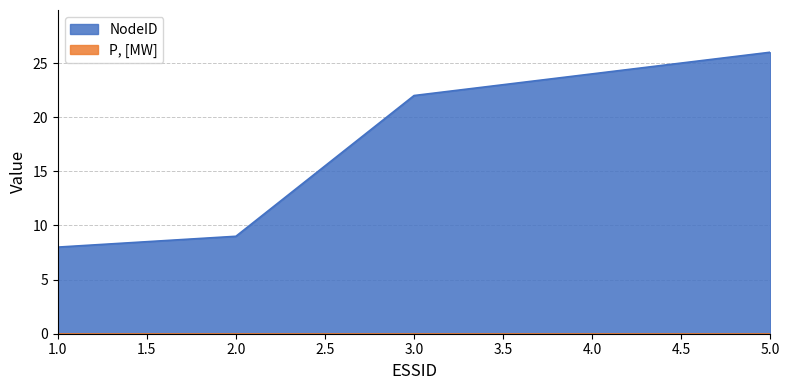

List the labels in order of value, largest first.

5, 4, 3, 2, 1